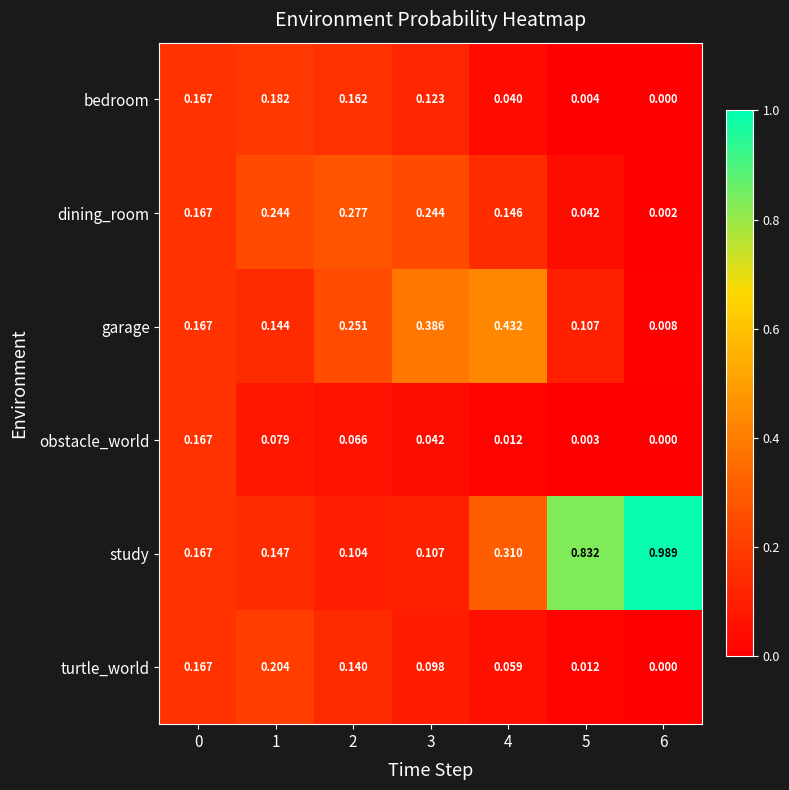

At 3, list the series in order from largest to smallest.

garage, dining_room, bedroom, study, turtle_world, obstacle_world